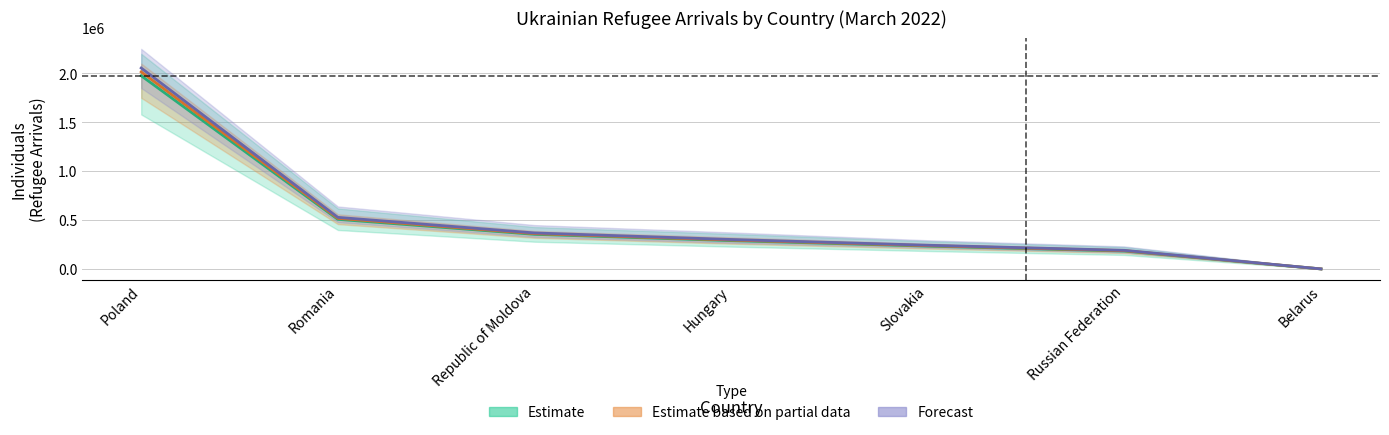

Reading right to left, extract all data points from this chart.

2169.5	188254.3	239432.8	297054.6	362534.5	518865.8	2014958.0